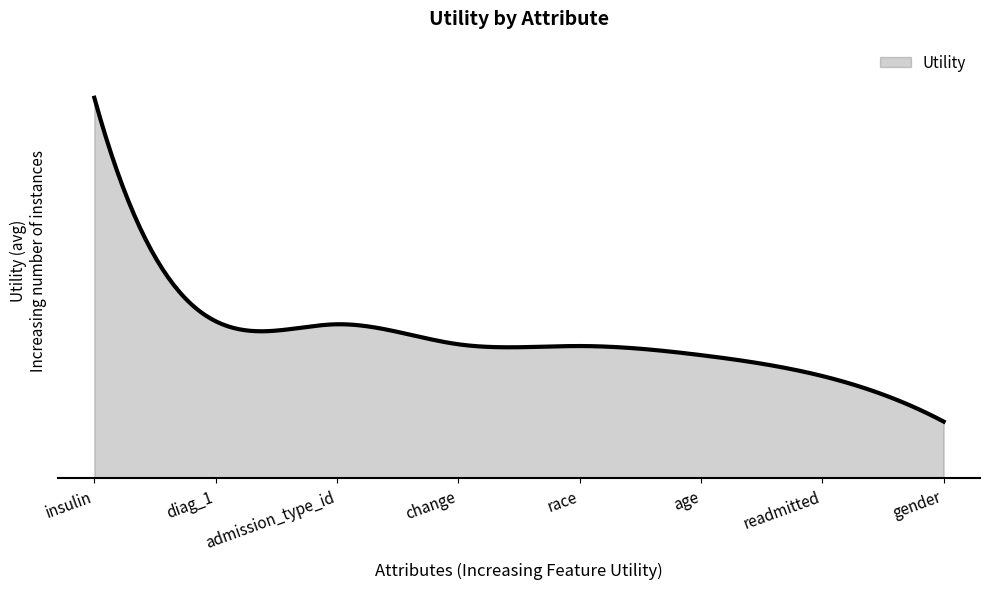

What is the difference between the second highest and minimum values?

0.4